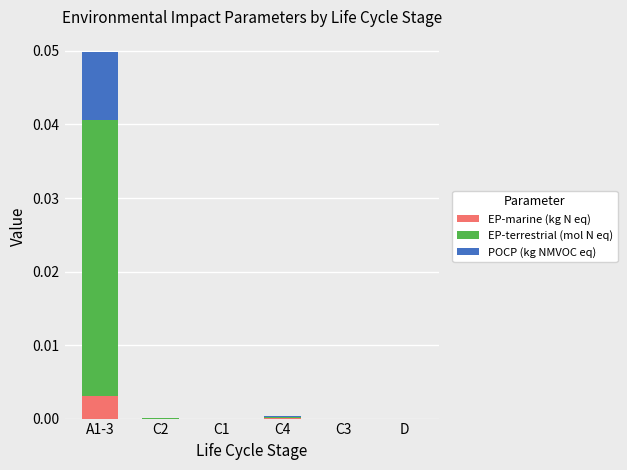

At which category is the sum across all series the highest?

A1-3